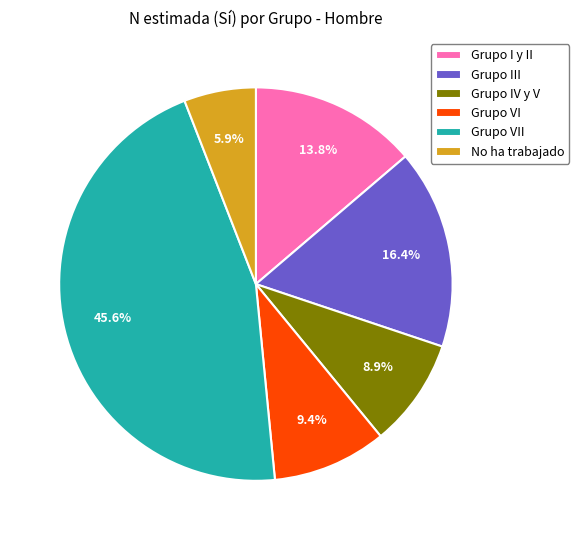

Does any single category account for the majority?

No